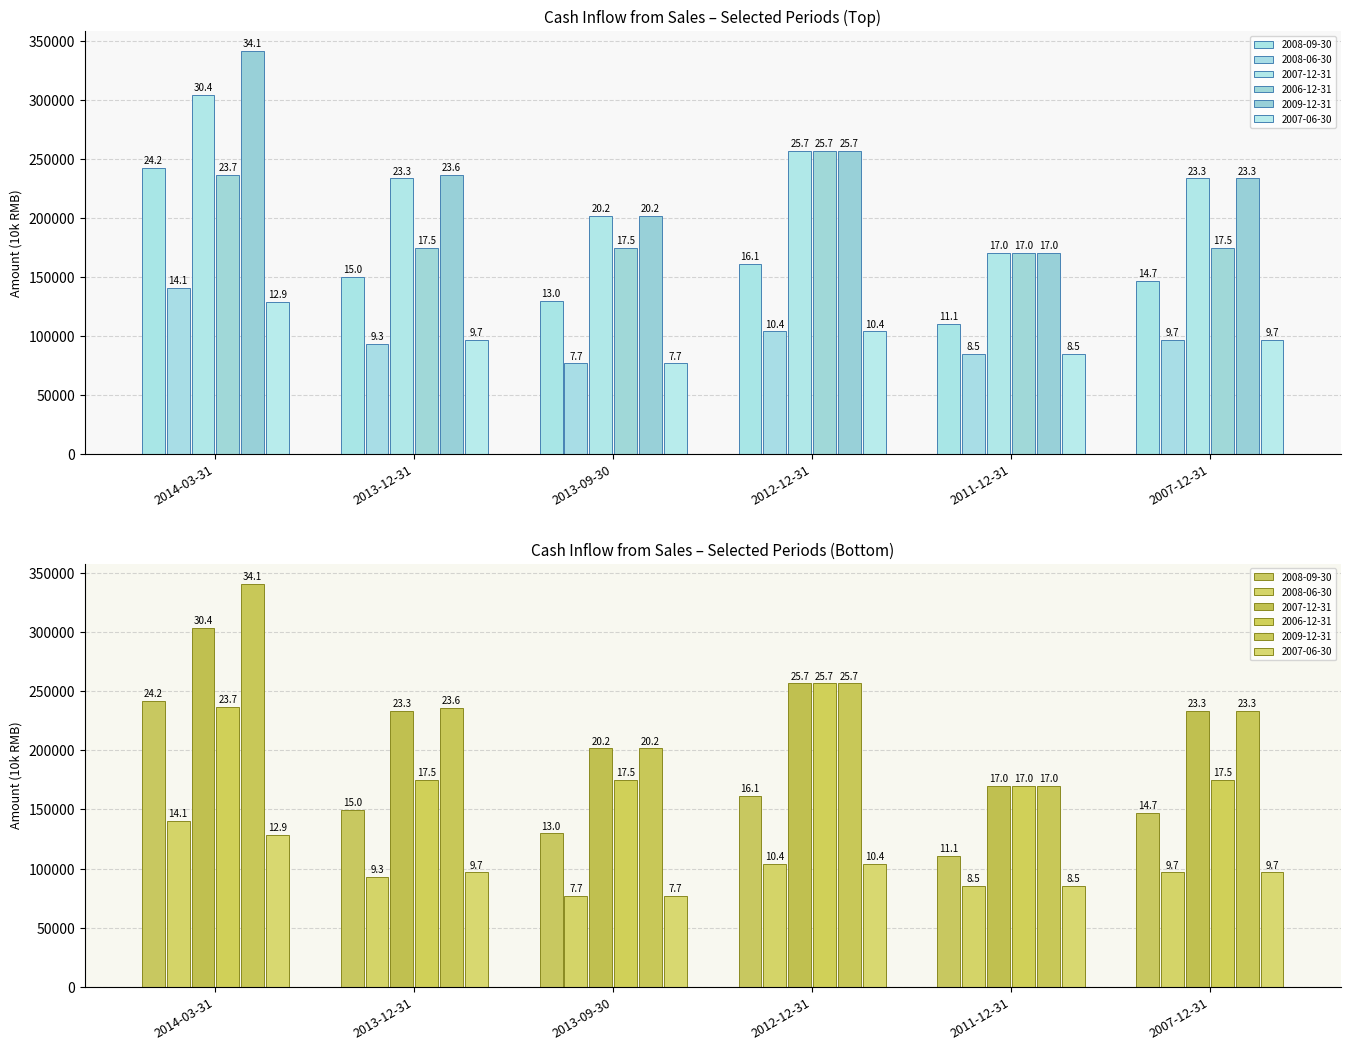

What is the difference between the highest and lowest values at 2012-12-31?

152801